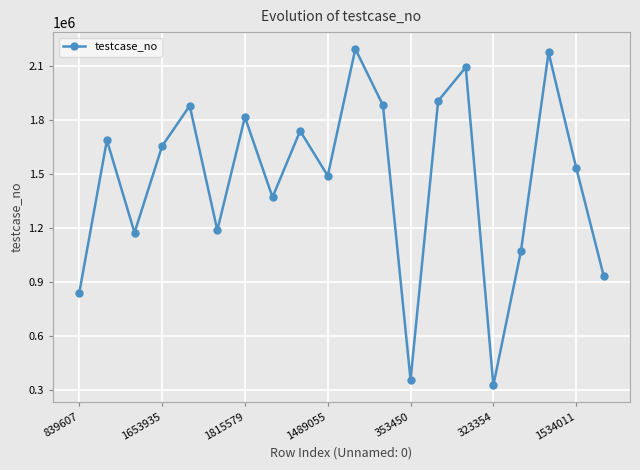

What is the sum of all values?

29289963